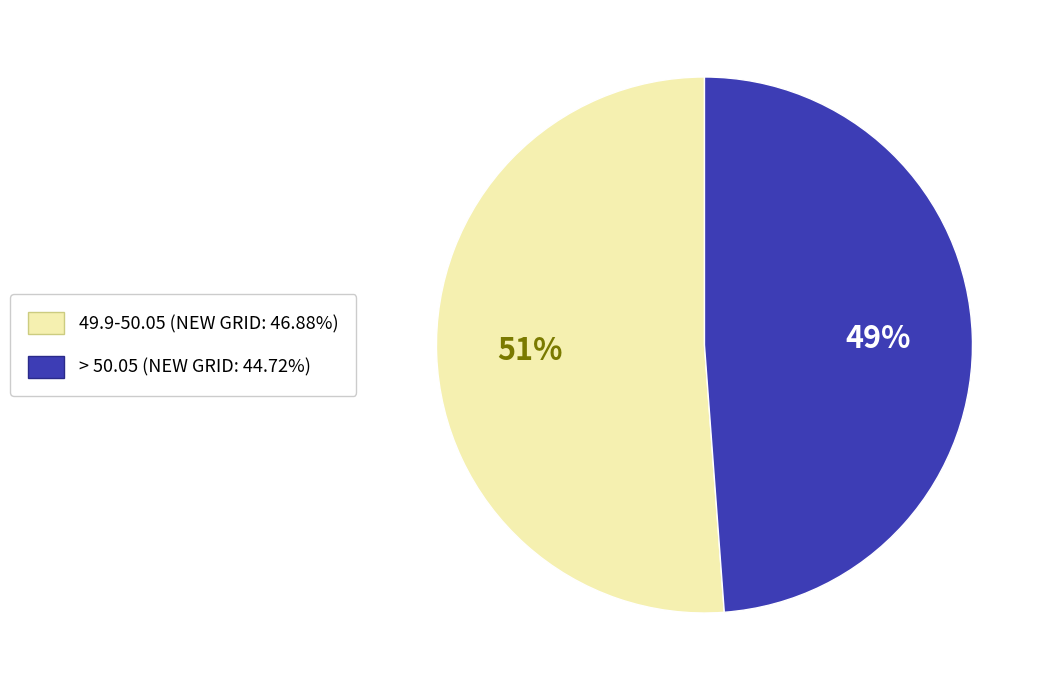

Is there a majority slice in this chart?

Yes